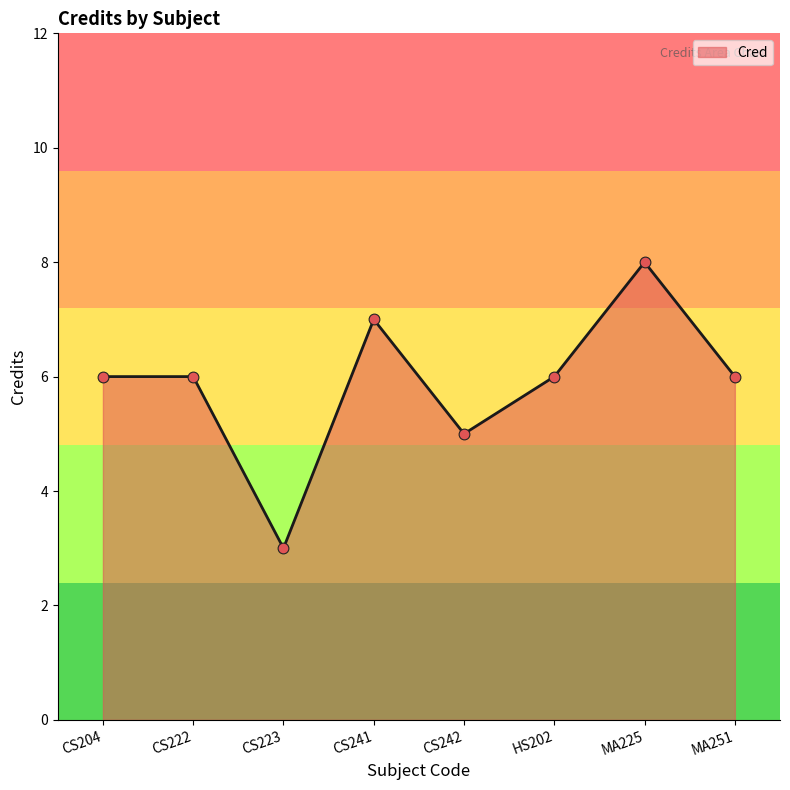

What is the ratio of the value at CS223 to the value at CS222?

0.5